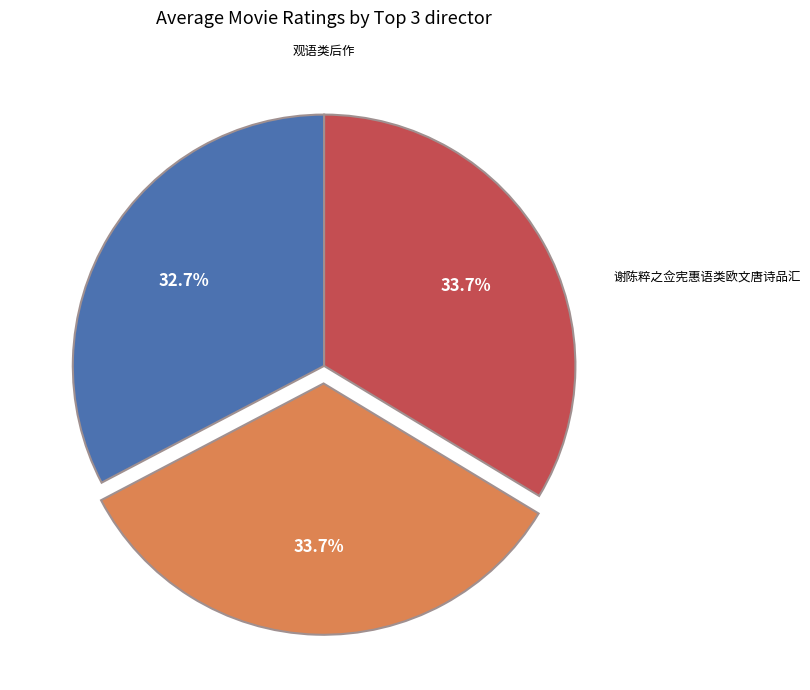

Which slice is the smallest?

谢陈粹之佥宪惠语类欧文唐诗品汇